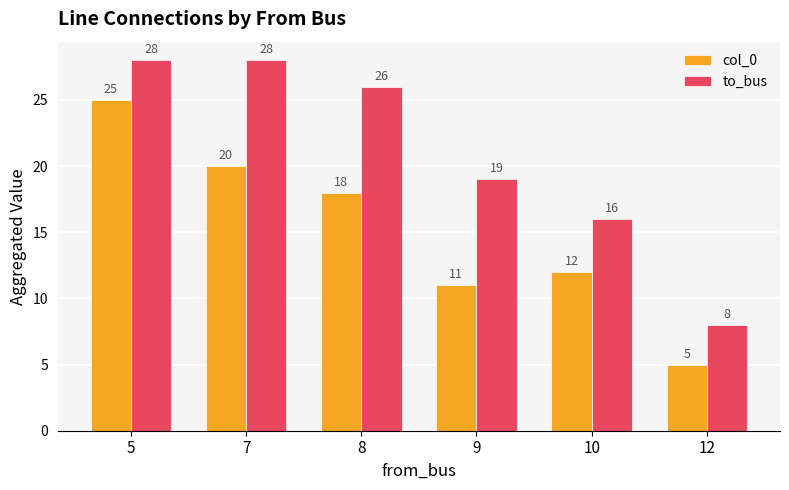

Which category has the lowest value in the to_bus series?

12